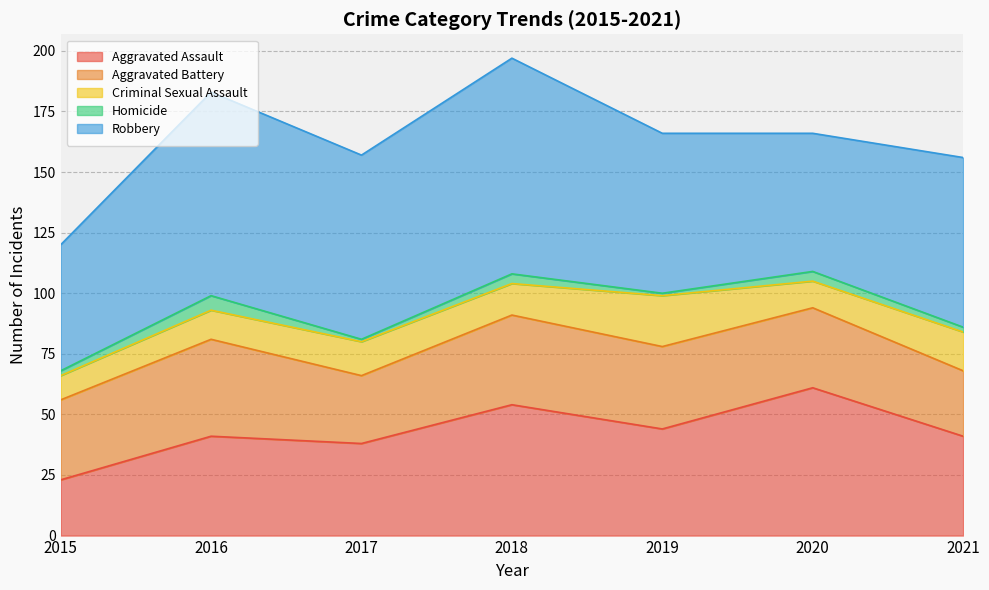

The value of Robbery at 2018 is 42. True or false?

False